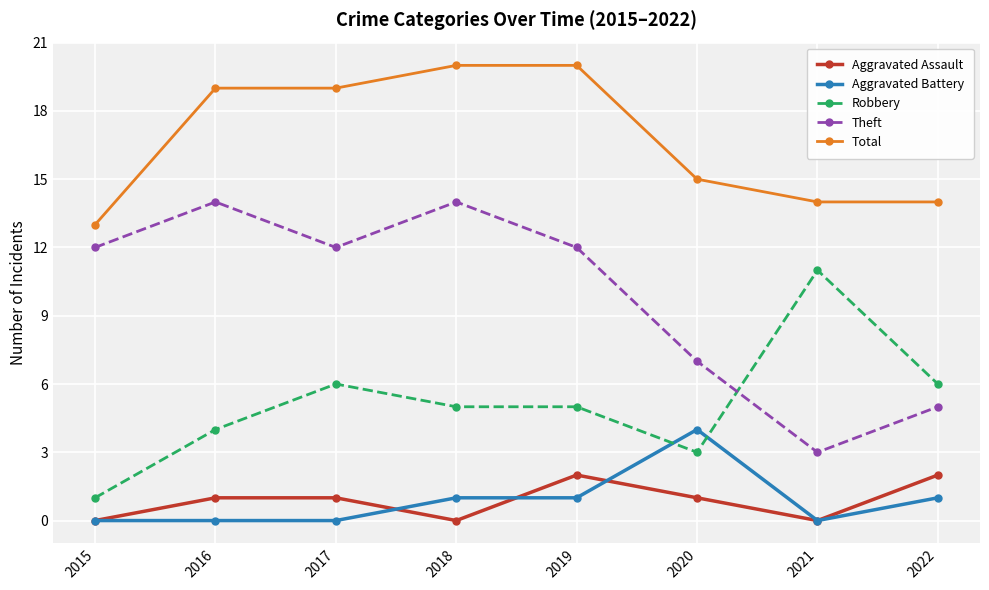

After their last crossing, which series has the higher values: Aggravated Battery or Robbery?

Robbery